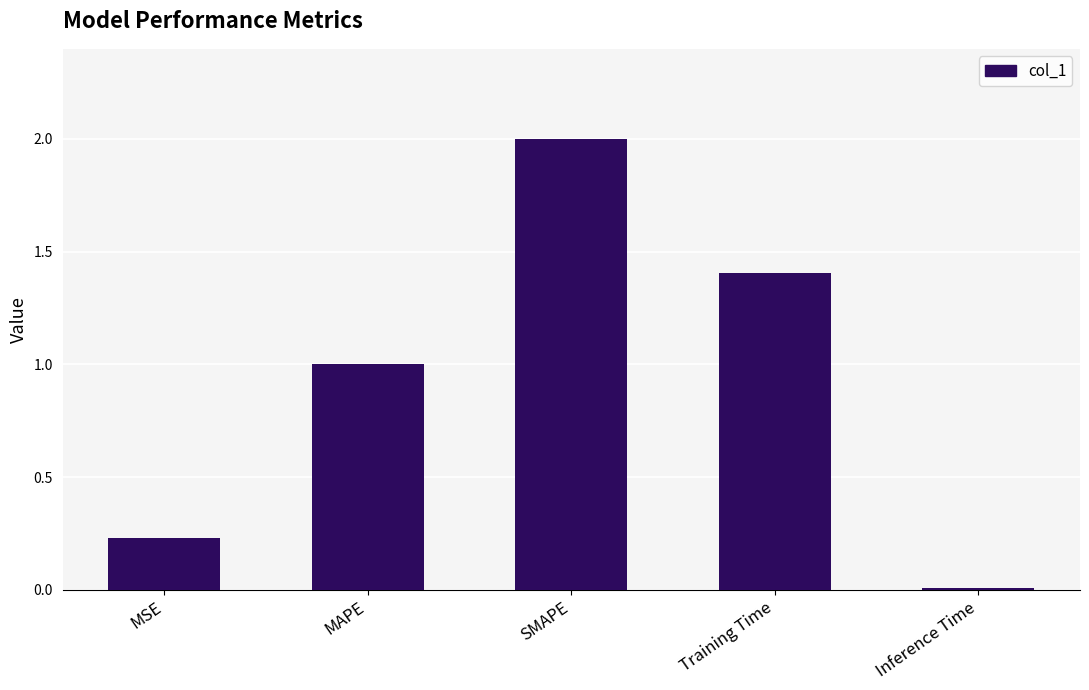

Rank the categories by value from lowest to highest.

Inference Time, MSE, MAPE, Training Time, SMAPE